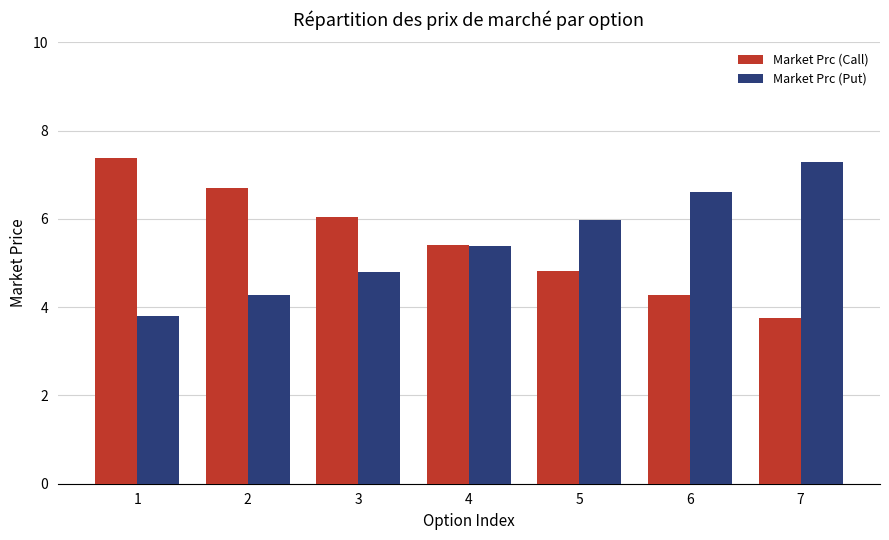

What is the difference between the maximum and second lowest values in the Market Prc (Put) series?

3.0